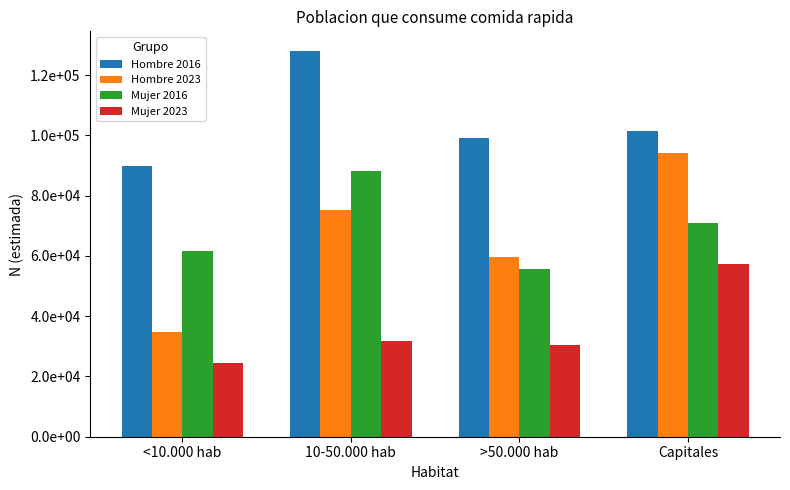

Does the chart contain any negative values?

No